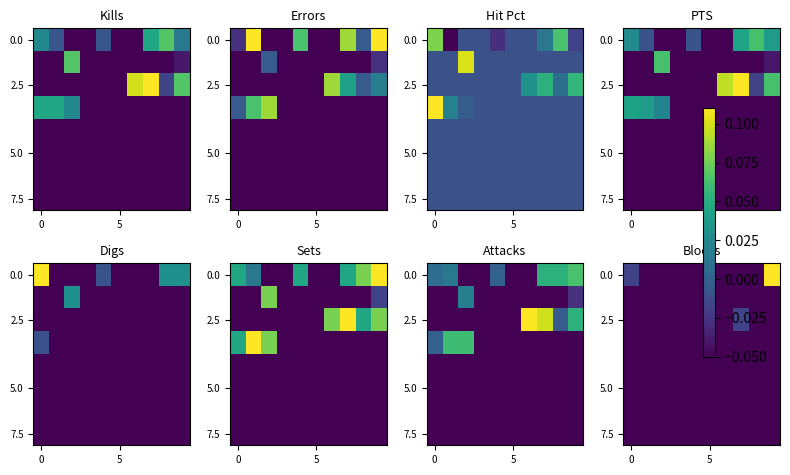

What is the total value across all series at 7?

-0.4